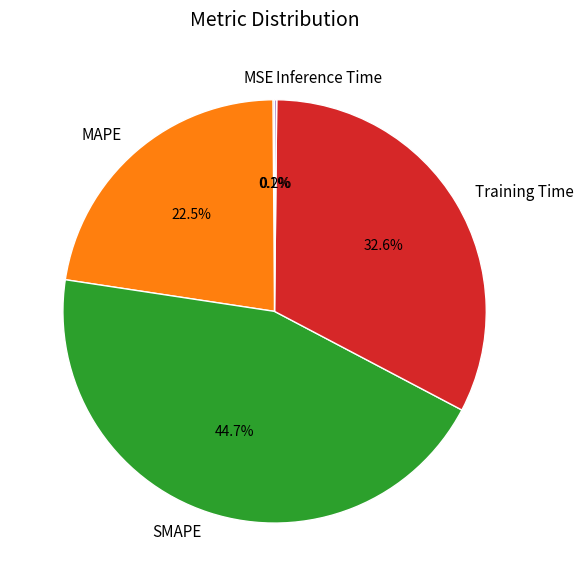

Does SMAPE account for over 50% of the chart?

No